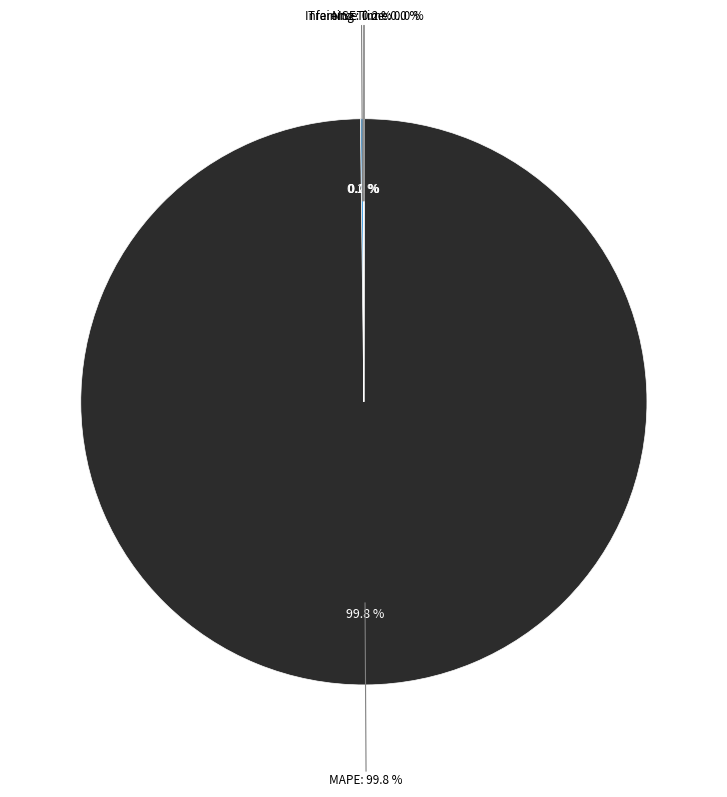

Is there a majority slice in this chart?

Yes